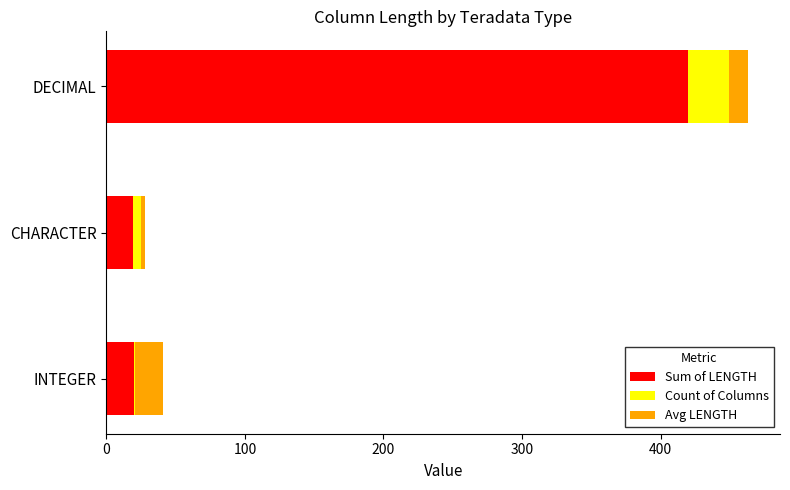

Which category has the highest value in the Sum of LENGTH series?

DECIMAL